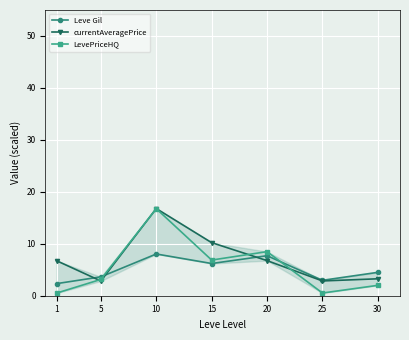

Is it true that LevePriceHQ equals 0.5 at 1?

True